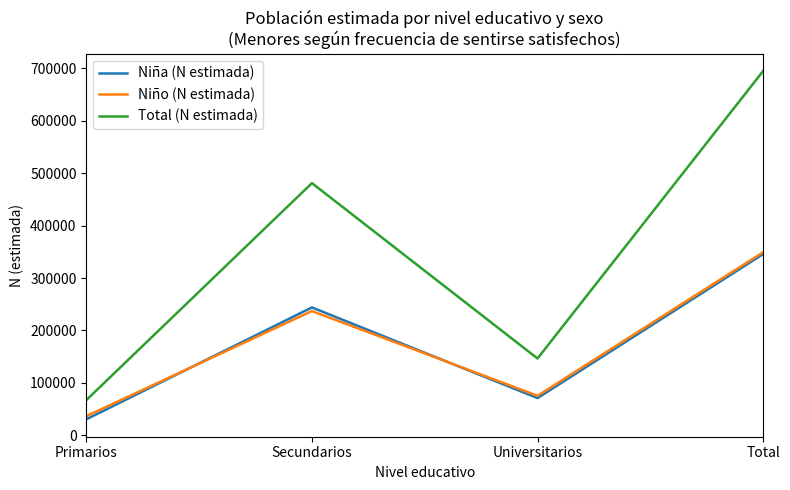

At which label is Niña (N estimada) closest to 188150?

Secundarios